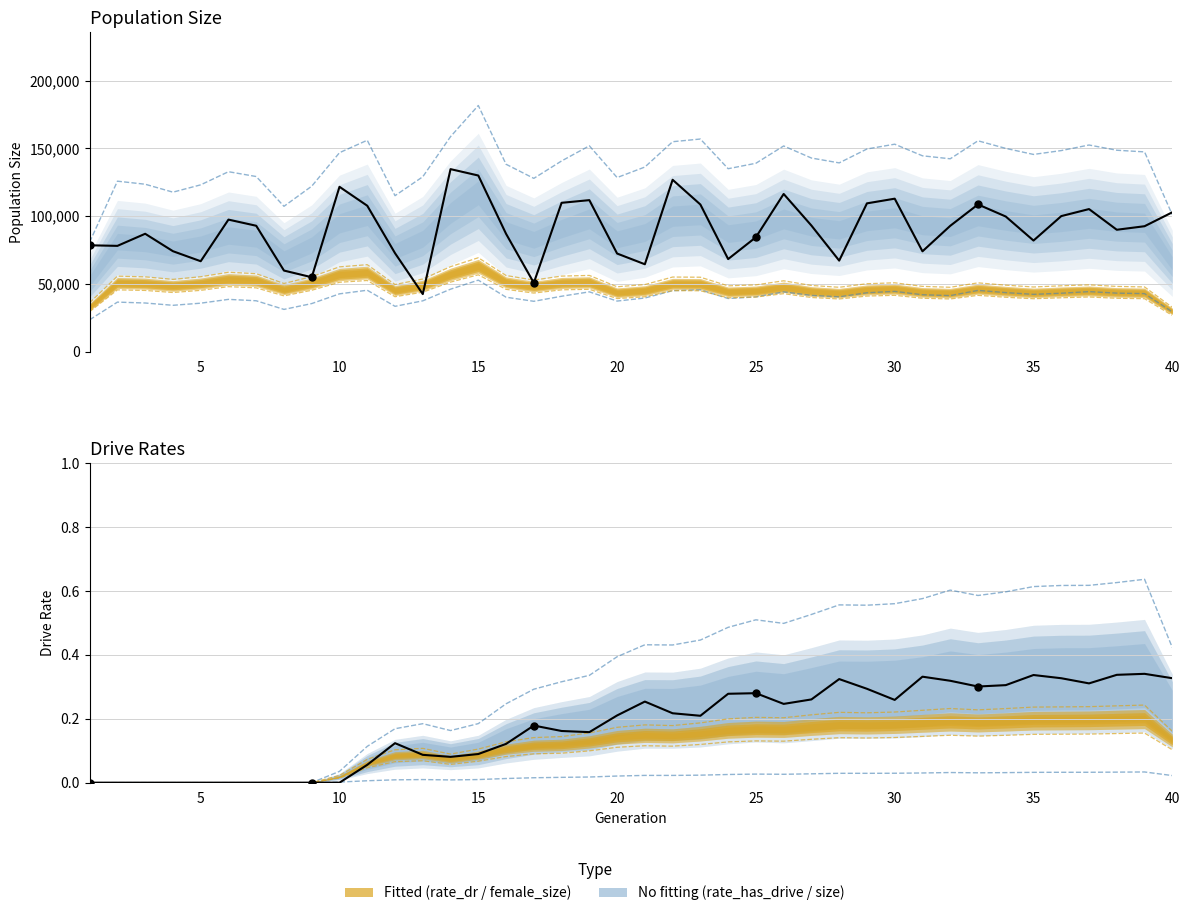

Which series contains the lowest Y value?

rate_has_drive